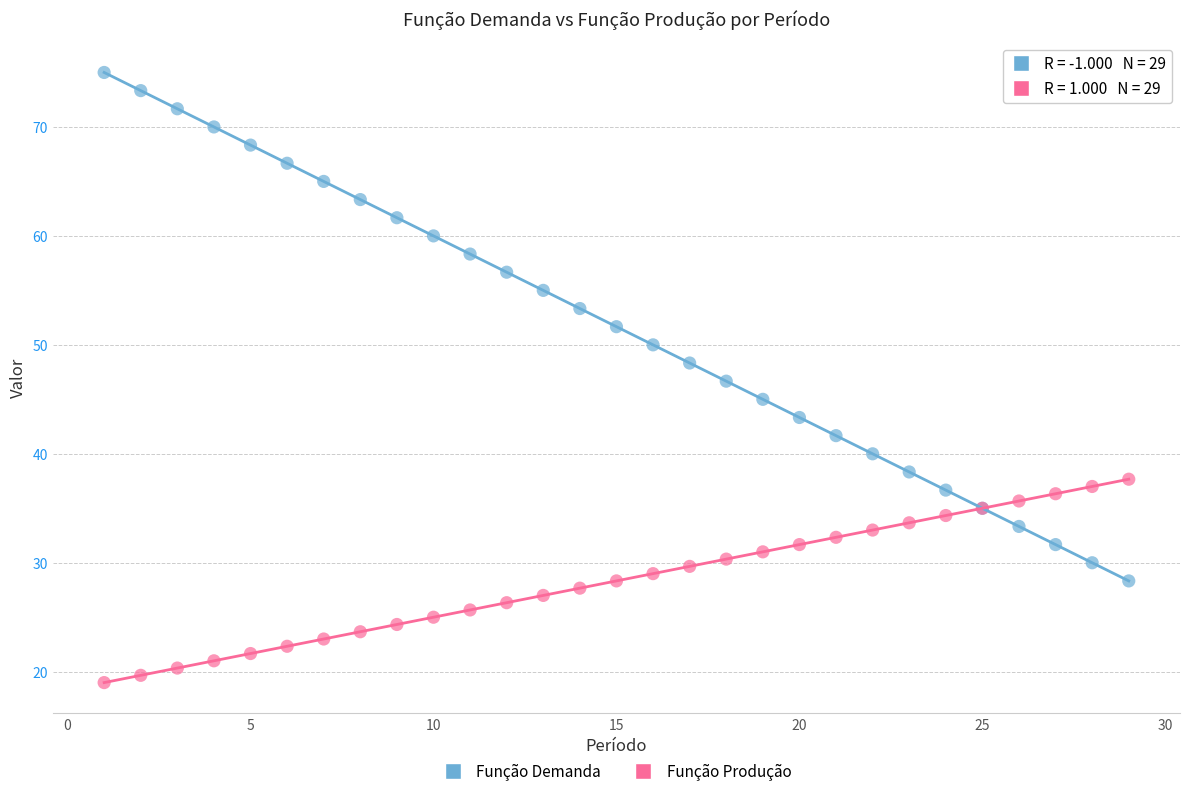

Which series reaches the maximum Y coordinate?

Função Demanda